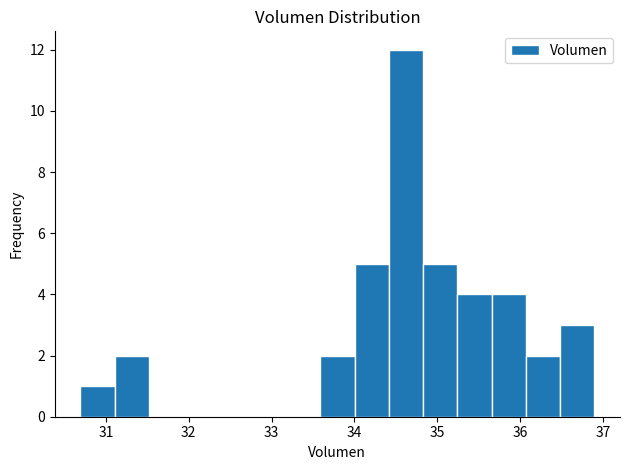

Reading left to right, list every bar in this chart as the range it spans on the x-axis followed by its height. Neither the bar edges nor the heights are printed on the chart, so give them approximately, as read against the axes.

30.7 to 31.1: 1
31.1 to 31.5: 2
31.5 to 31.9: 0
31.9 to 32.3: 0
32.3 to 32.8: 0
32.8 to 33.2: 0
33.2 to 33.6: 0
33.6 to 34.0: 2
34.0 to 34.4: 5
34.4 to 34.8: 12
34.8 to 35.2: 5
35.2 to 35.7: 4
35.7 to 36.1: 4
36.1 to 36.5: 2
36.5 to 36.9: 3